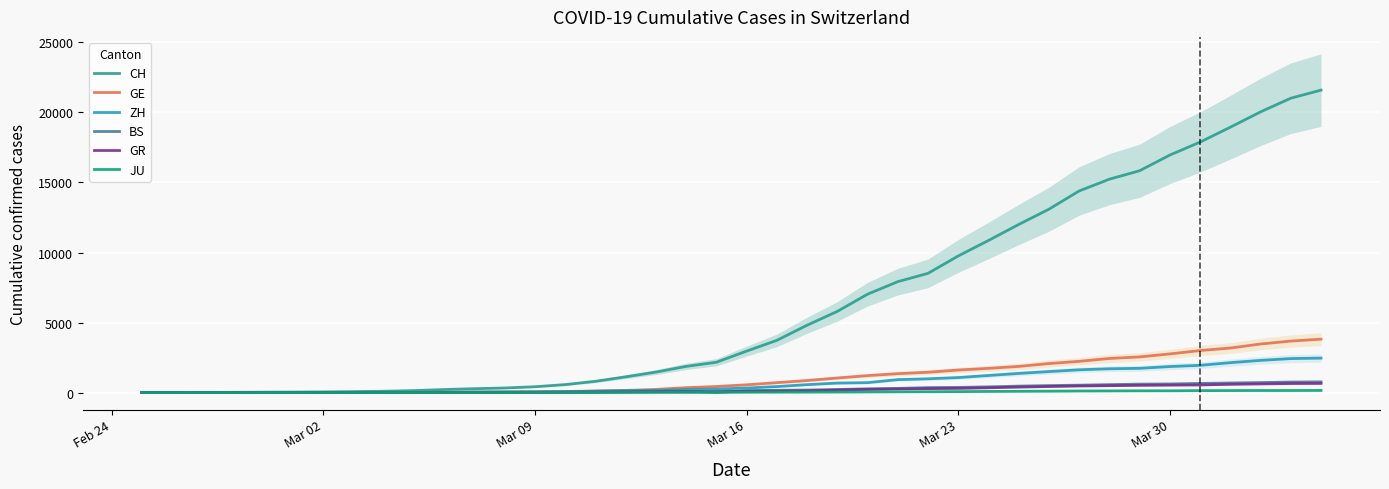

Which category has the lowest value in the GR series?

Feb 24